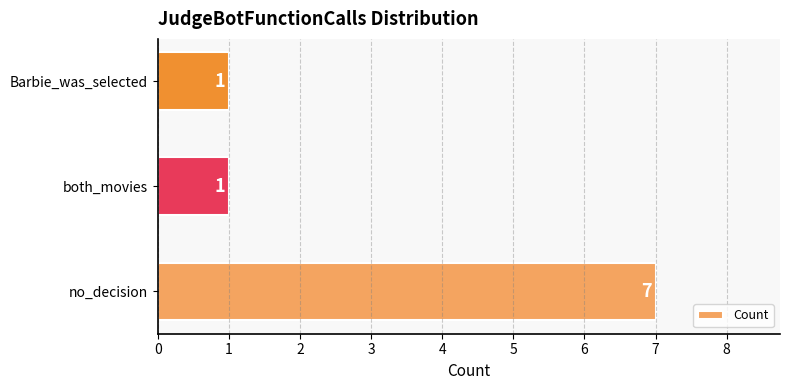

What is the greatest value displayed?

7